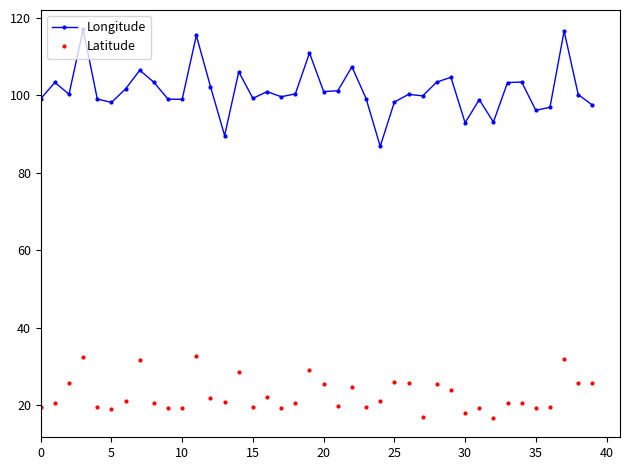

What is the highest value of the Longitude series?

117.0